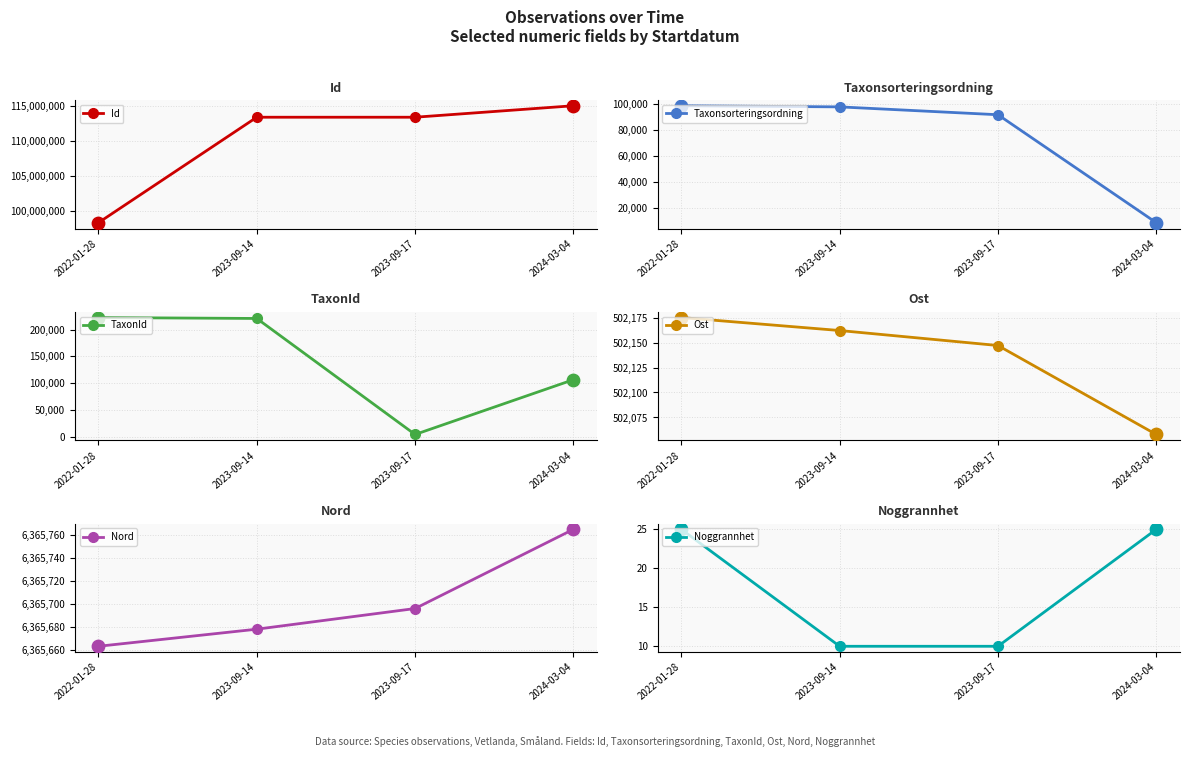

What is the total value across all series at 2023-09-17?

120331143.0